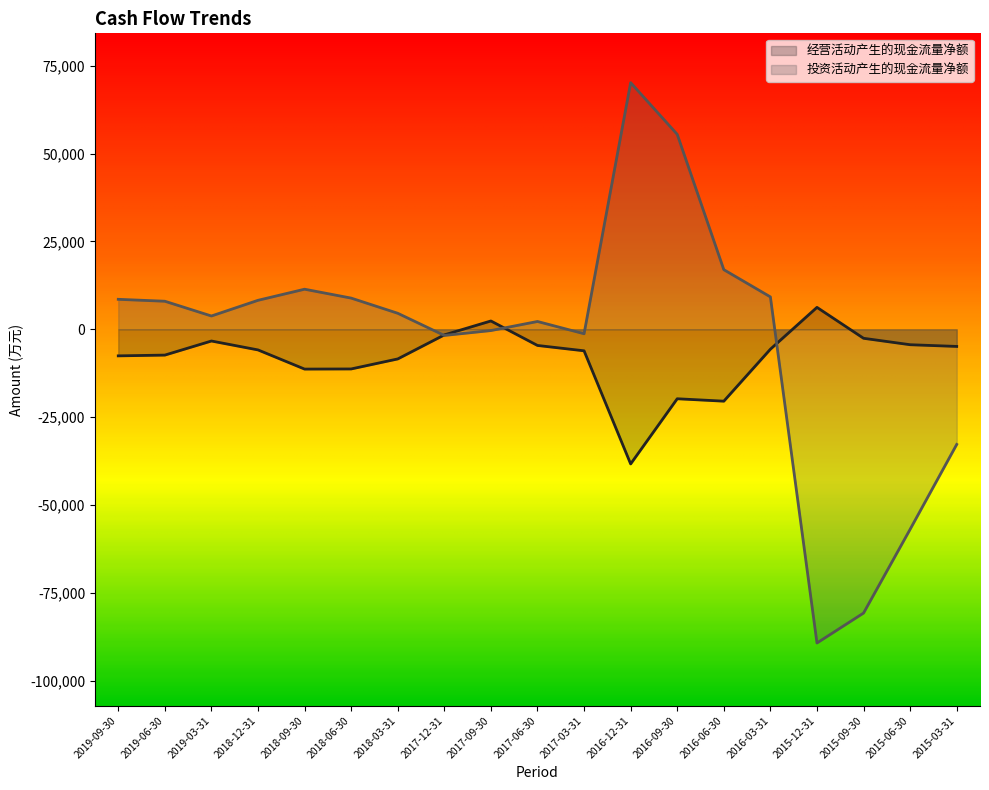

Reading left to right, what are all the values shown in this chart?

经营活动产生的现金流量净额: -7565	-7347	-3338	-5873	-11328	-11290	-8440	-1597	2365	-4603	-6126	-38323	-19773	-20460	-5669	6236	-2564	-4394	-4881
投资活动产生的现金流量净额: 8529	7981	3781	8244	11405	8874	4555	-1754	-364	2219	-1268	70188	55481	16963	9216	-89282	-80759	-56920	-32775